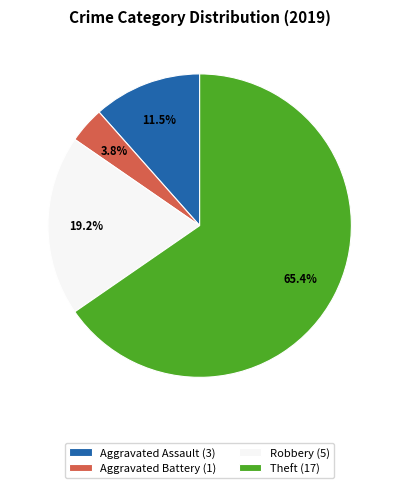

To the nearest percent, what is the difference between the largest and smallest slice percentages?

62%